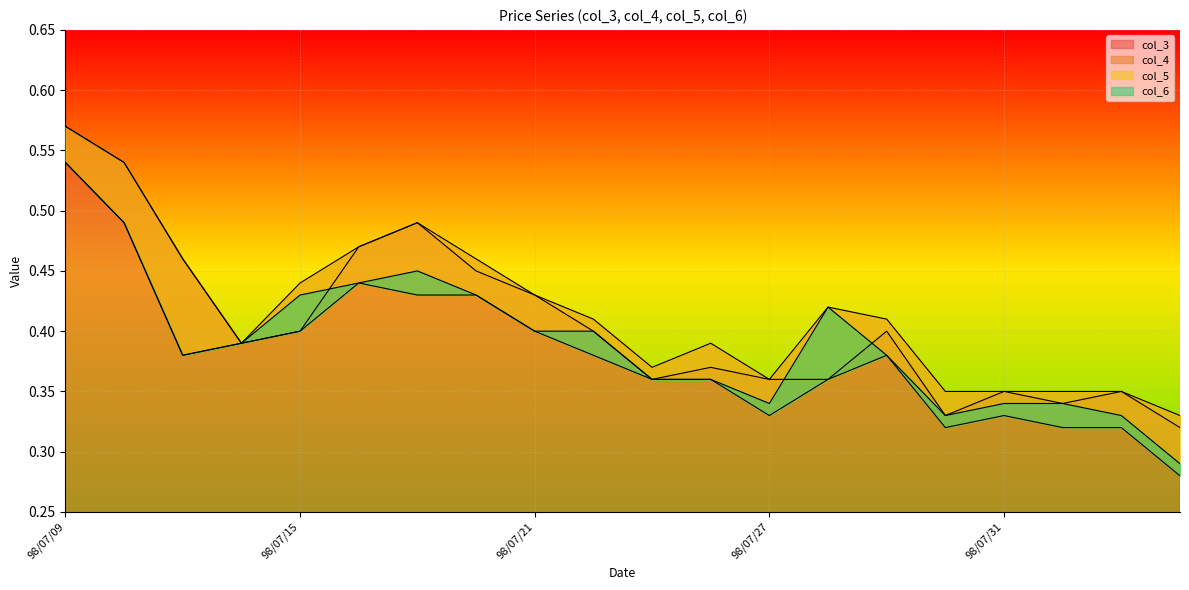

What is the greatest value displayed?

0.6